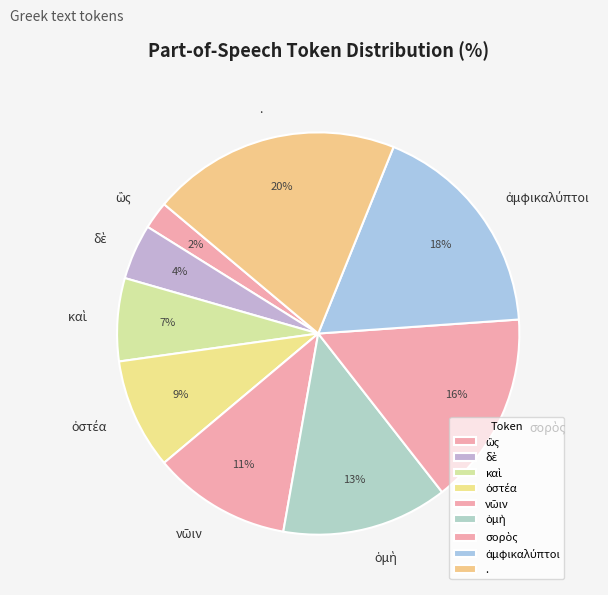

The . slice represents 10% of the pie. True or false?

False